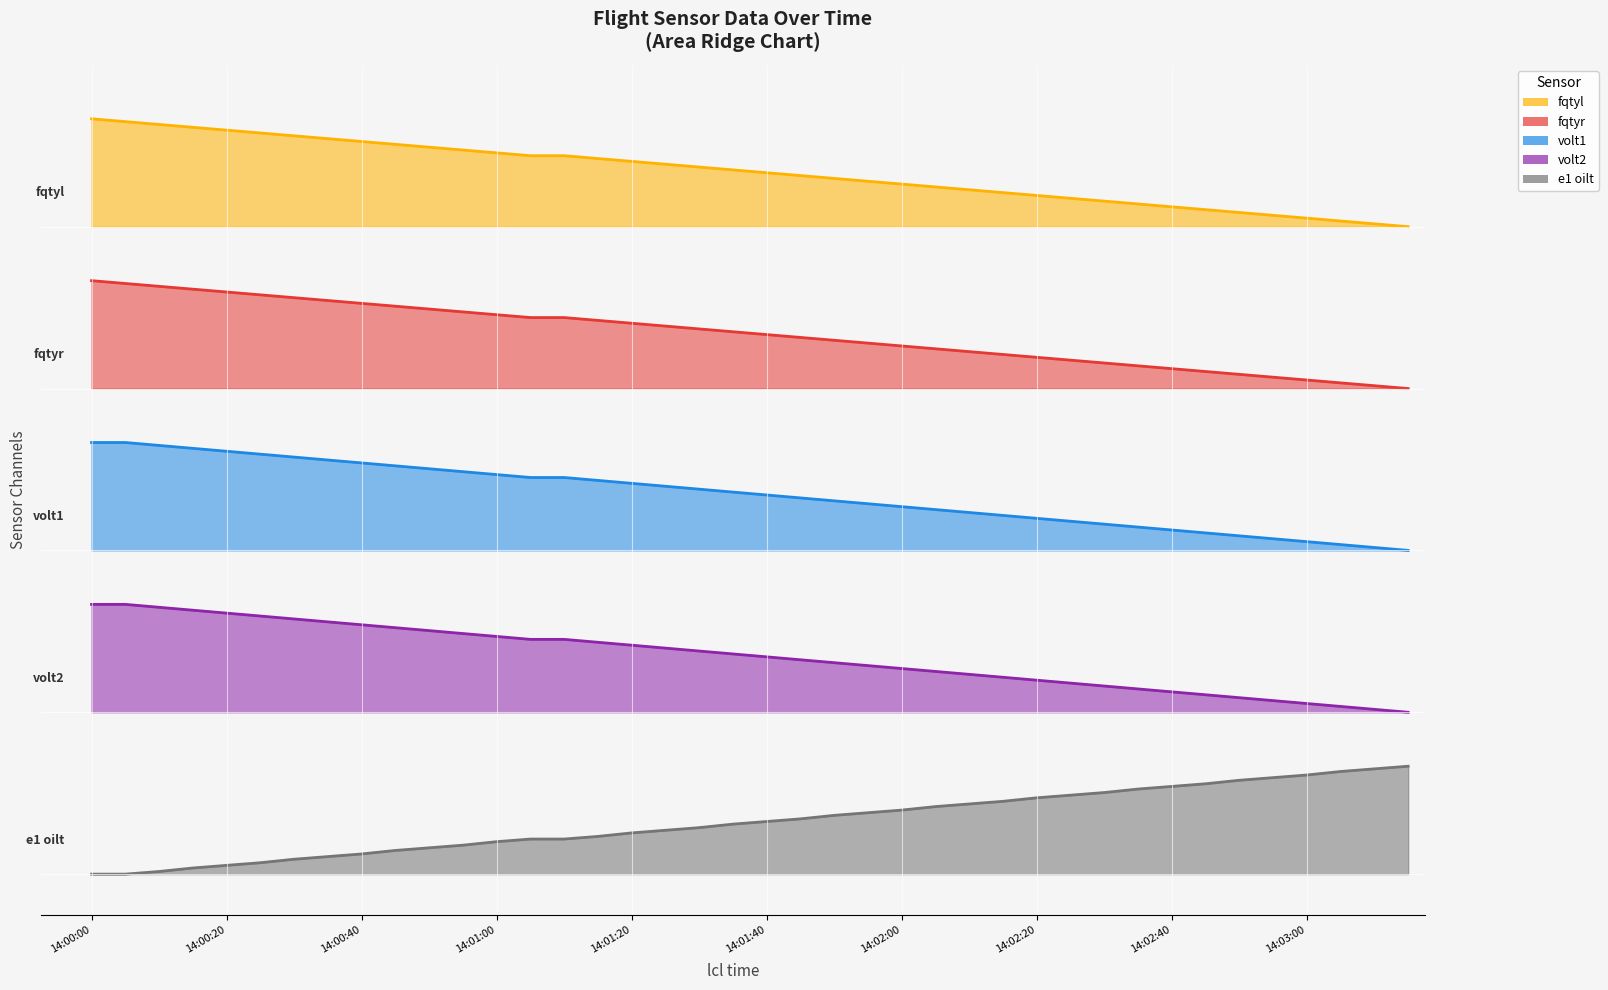

True or false: volt2 and e1 oilt cross at least once.

False